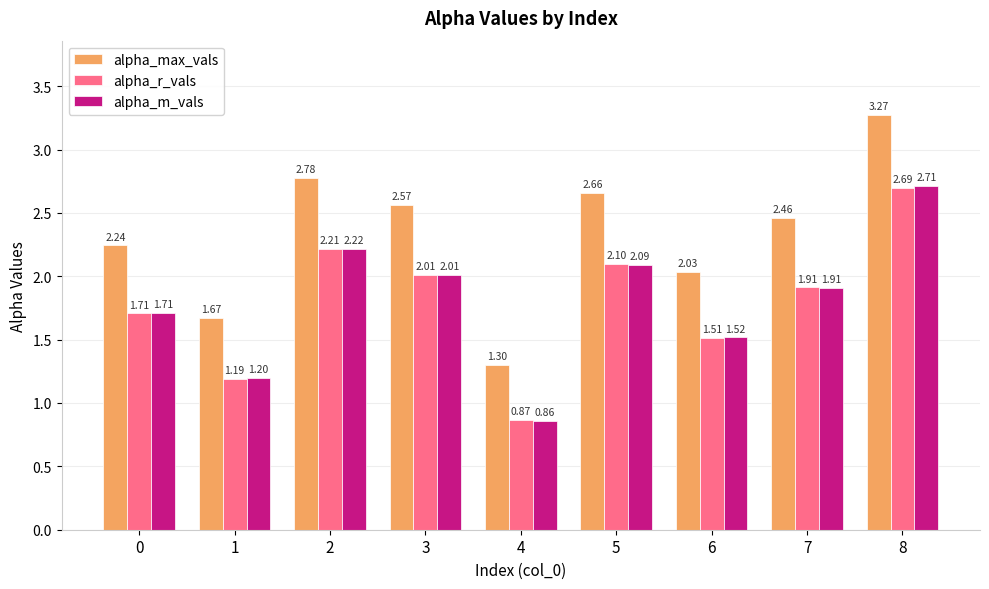

The value of alpha_m_vals at 5 is 0.5. True or false?

False